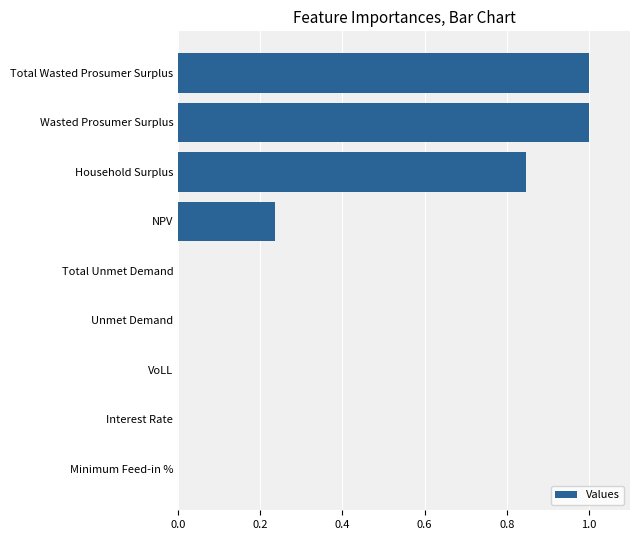

What is the greatest value displayed?

1.0